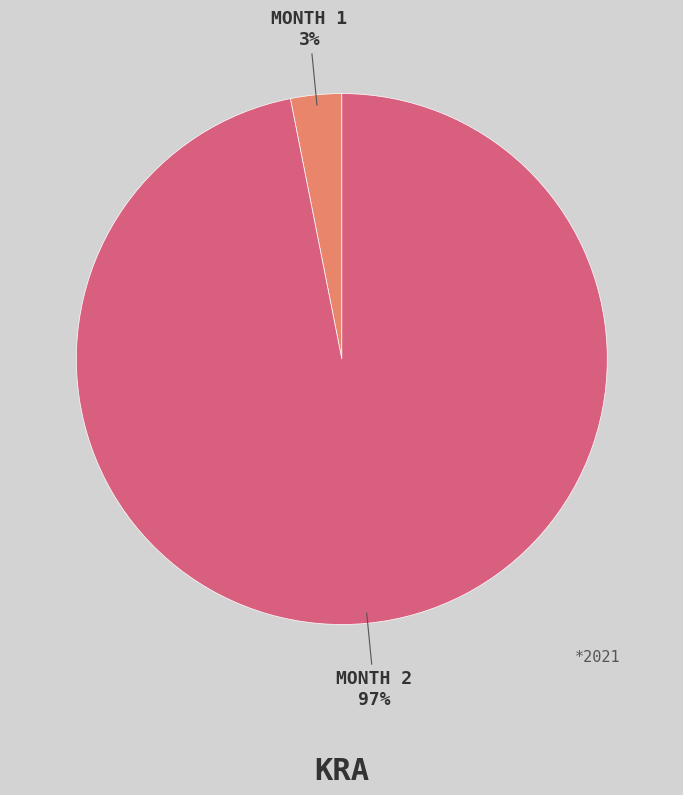

Does any single category account for the majority?

Yes